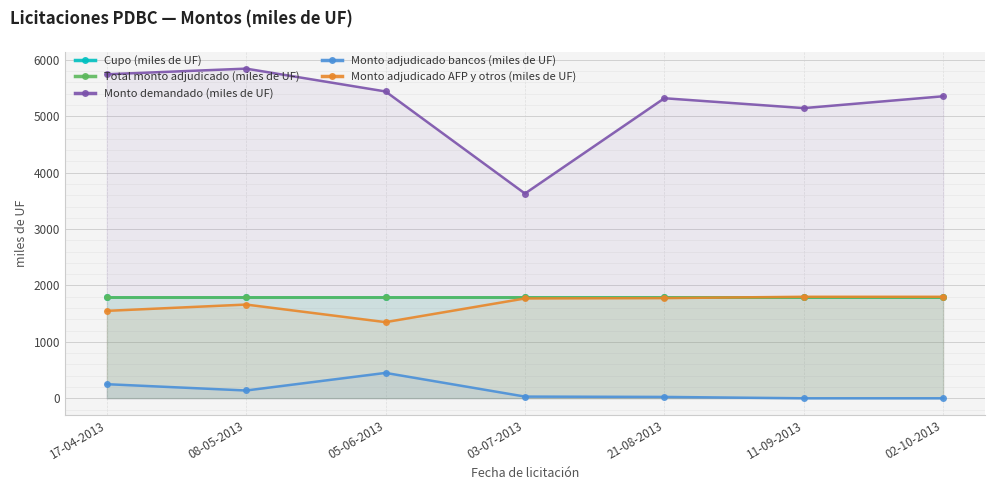

Which series changed the most between 17-04-2013 and 03-07-2013?

Monto demandado (miles de UF)